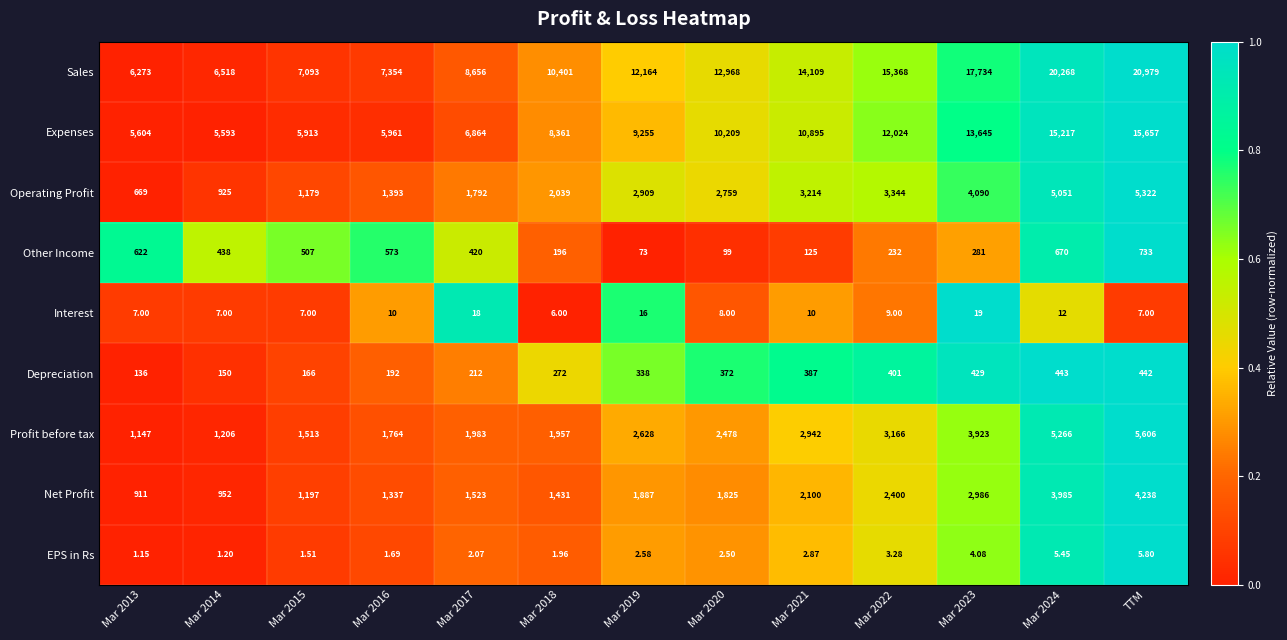

Is the value of Profit before tax at Mar 2023 greater than the value of Other Income at Mar 2017?

Yes